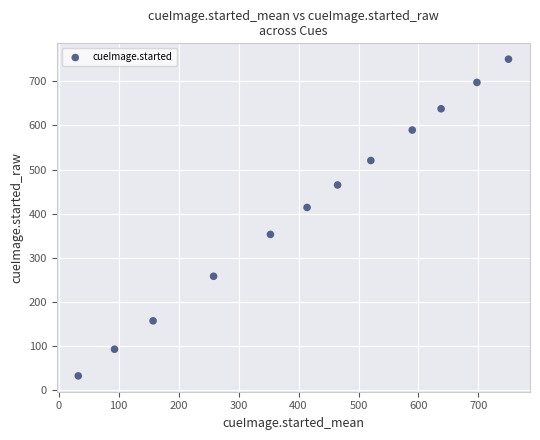

What Y value in the scatter plot is closest to 391?

414.2